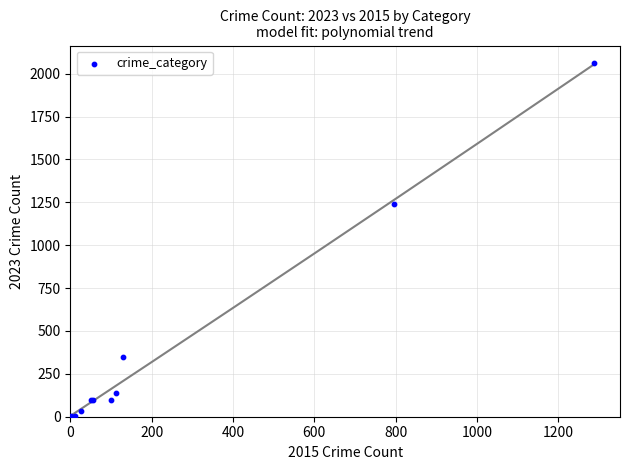

What Y value in the scatter plot is closest to 1031?

1241